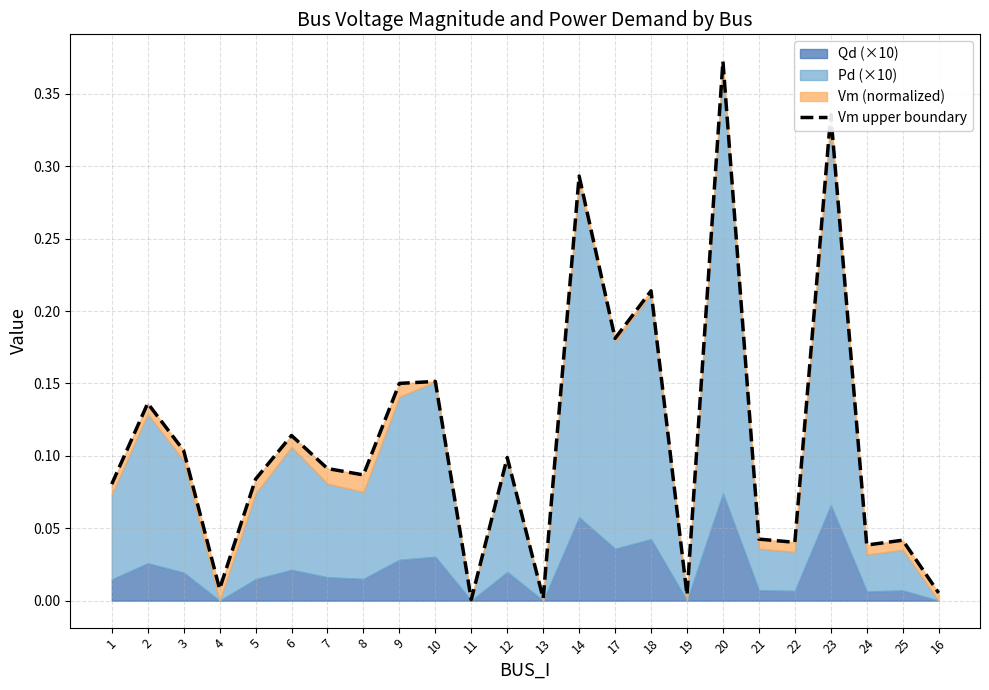

True or false: the data has more than 1 interior local peaks.

True